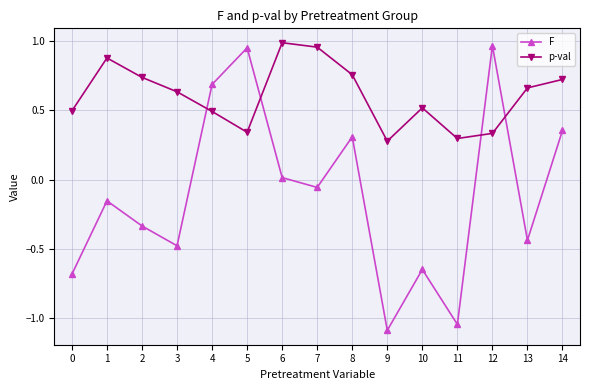

Which series has the largest range (max minus min)?

F